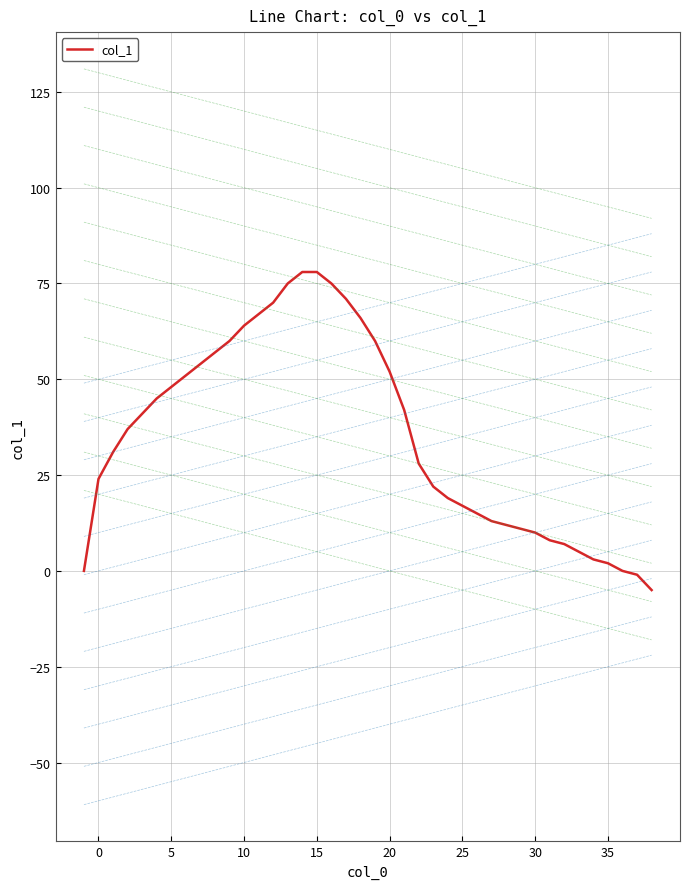

The value at 32 is 14. True or false?

False